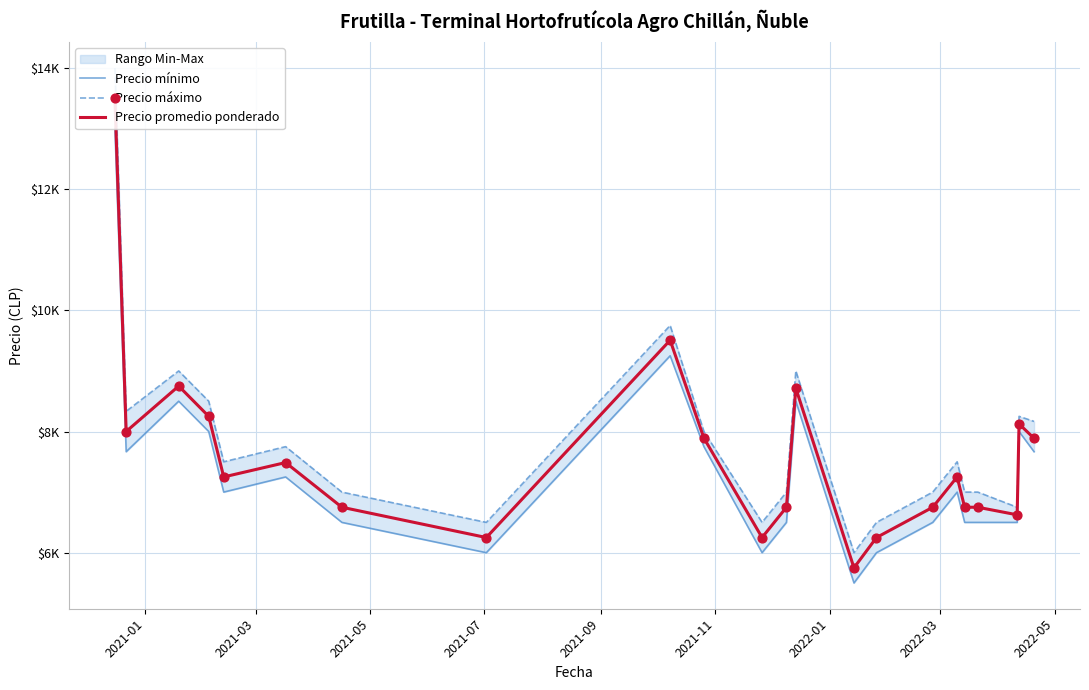

Is the value of Precio máximo at 17 greater than the value of Precio mínimo at 18?

Yes